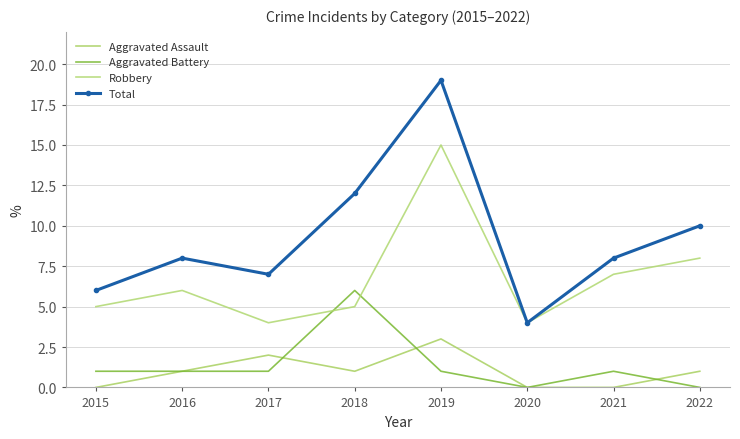

What is the value of the Aggravated Assault point at the 4th from the left?

1